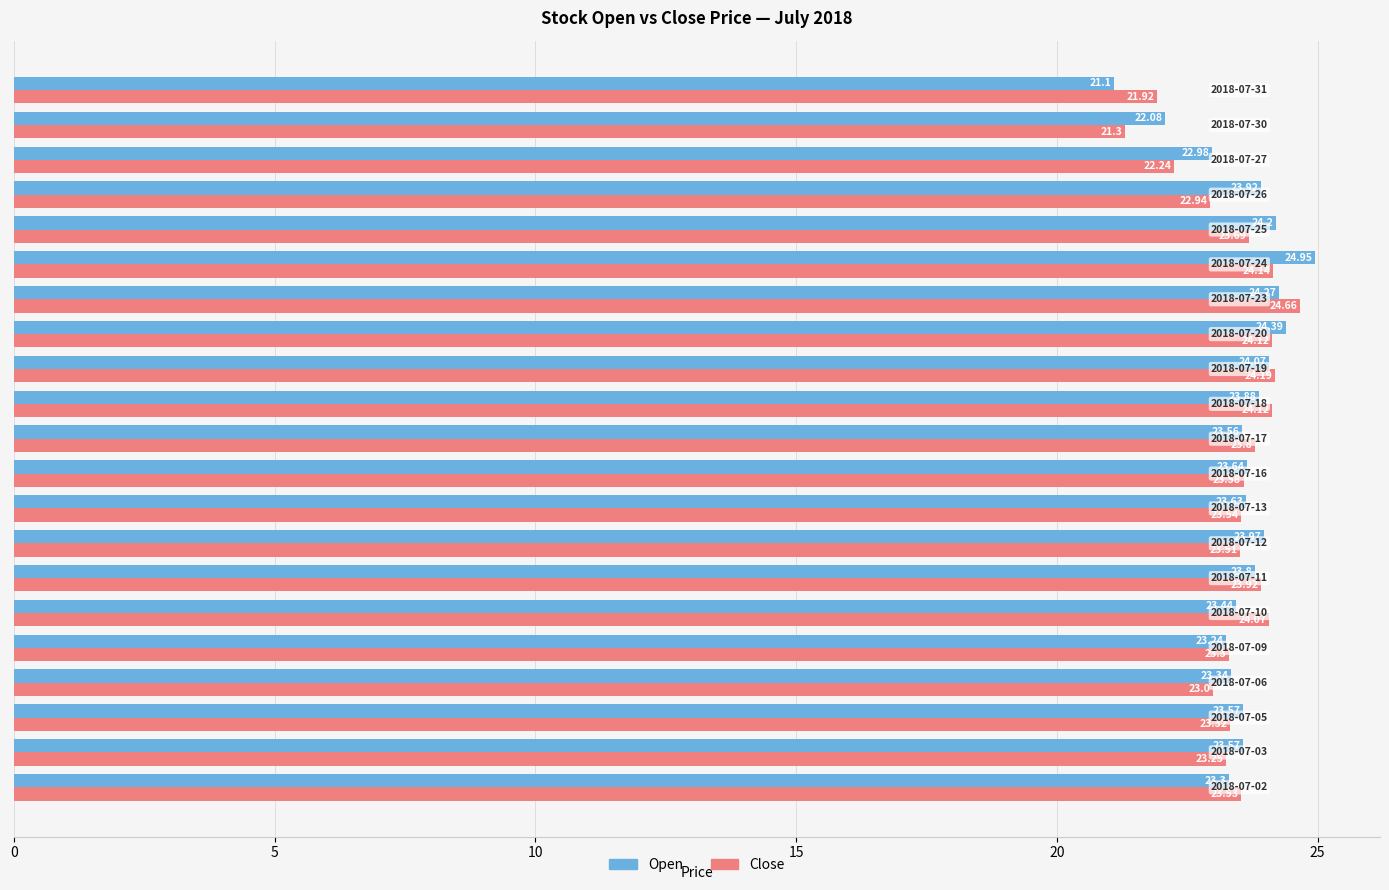

List the series in order of their overall mean, highest first.

Open, Close